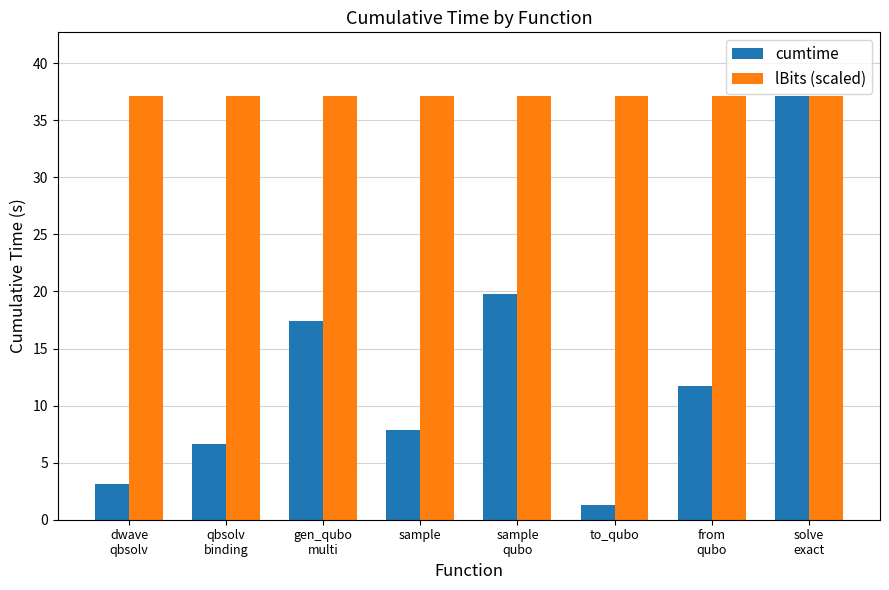

What is the label of the 8th bar from the right?

dwave
qbsolv